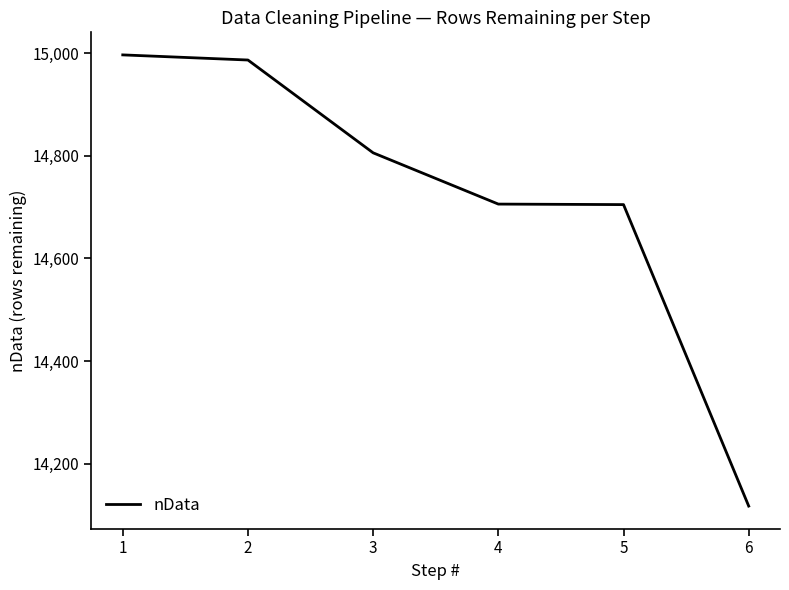

Between 2 and 1, which is larger?

1